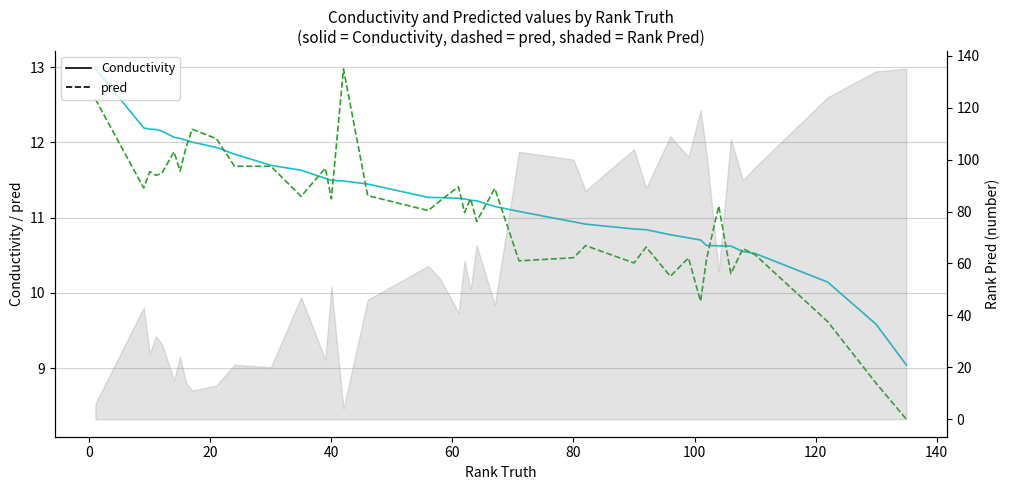

How many times do Conductivity and pred cross each other?

16